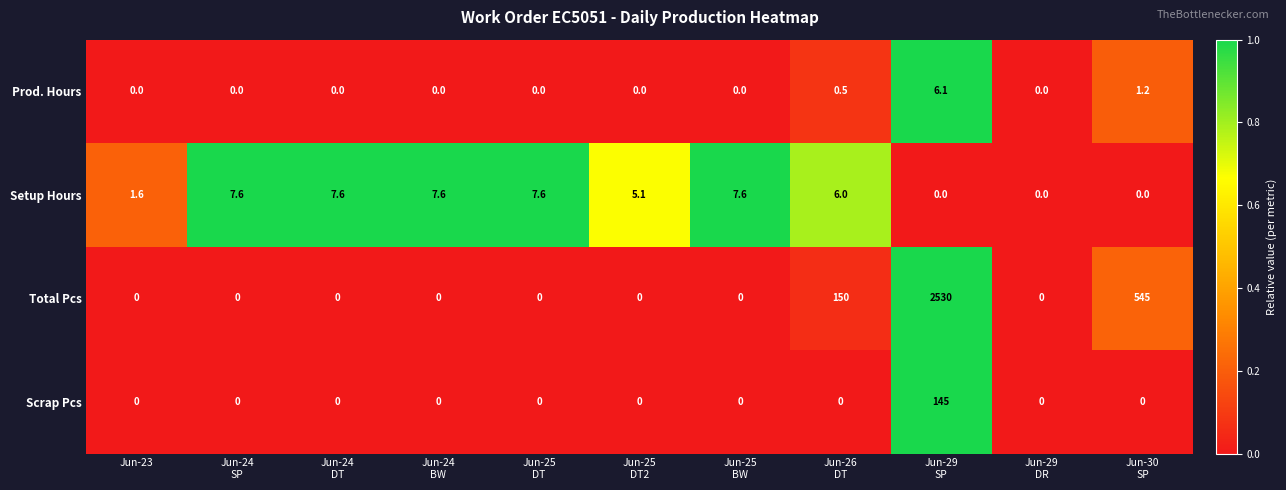

What is the maximum value shown in the chart?

2530.0